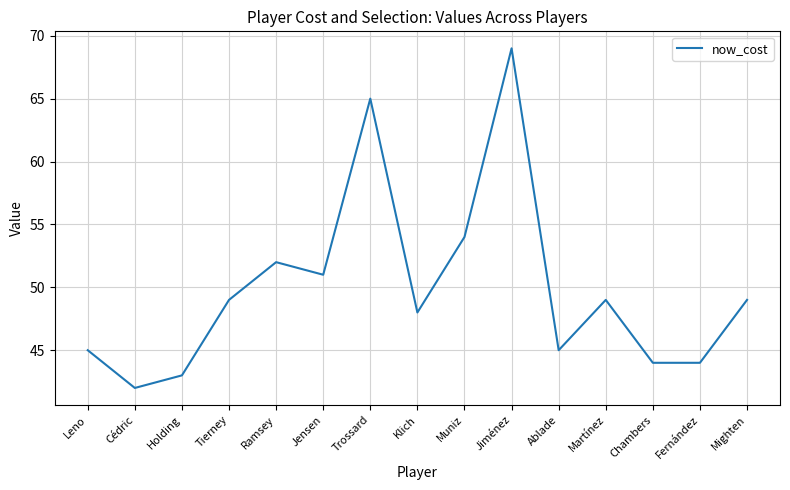

What position from the left is Trossard?

7